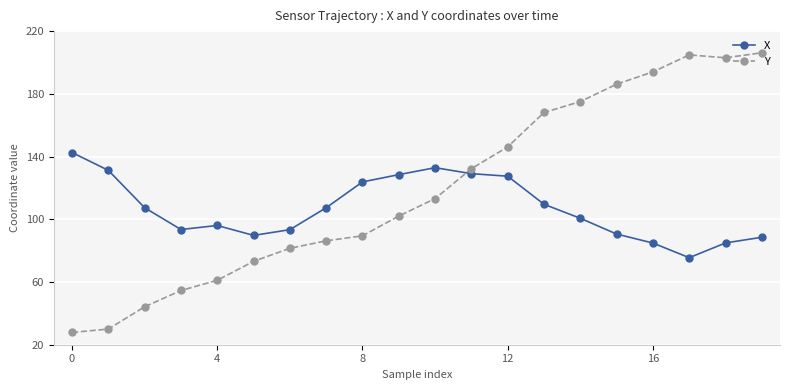

How many interior local peaks does the X series have?

2